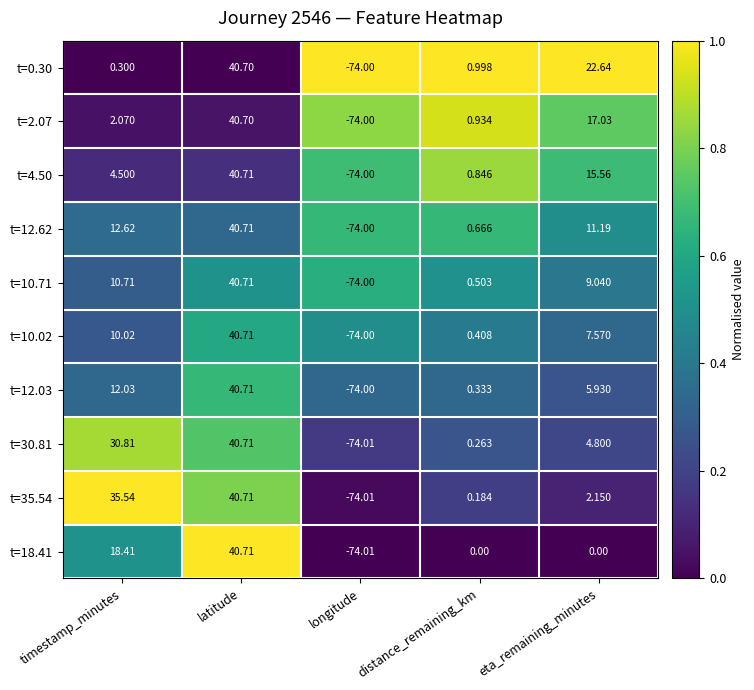

Which category has the lowest value in the t=0.30 series?

longitude